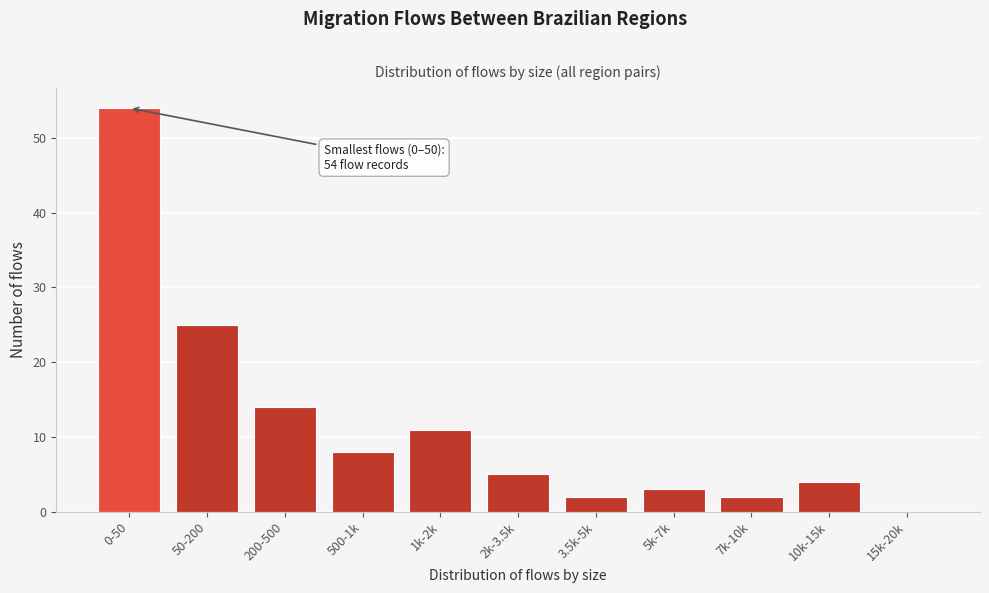

Reading left to right, extract all data points from this chart.

0-50=54	50-200=25	200-500=14	500-1k=8	1k-2k=11	2k-3.5k=5	3.5k-5k=2	5k-7k=3	7k-10k=2	10k-15k=4	15k-20k=0